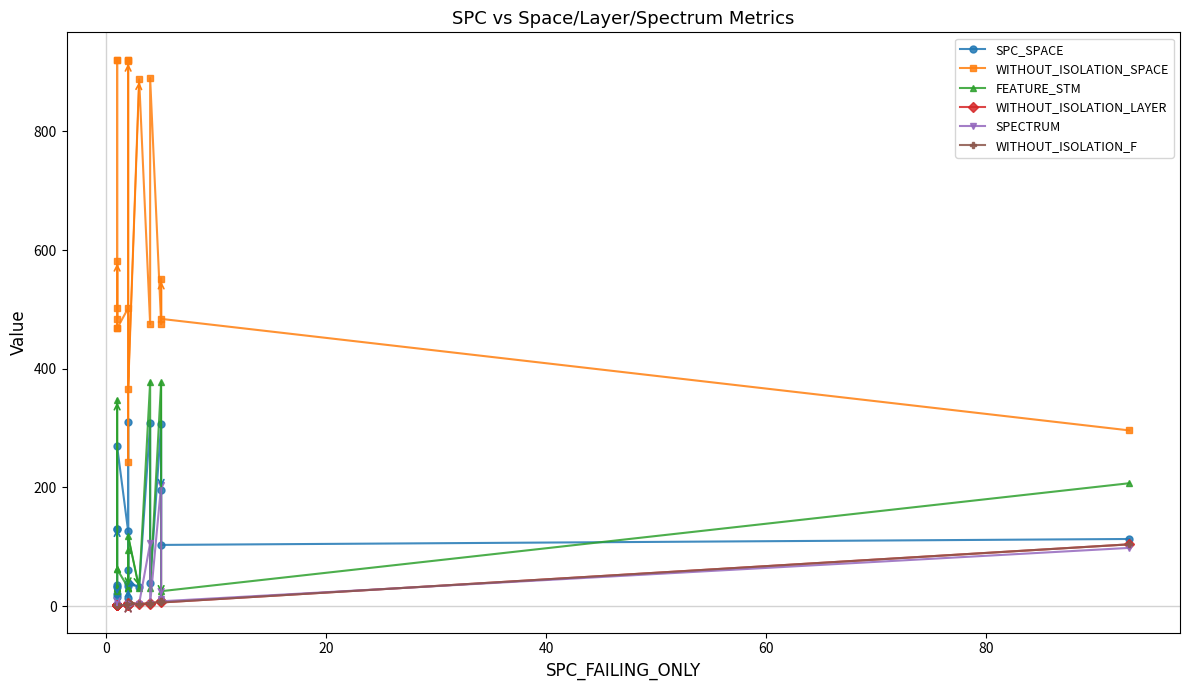

List the series in order of their peak value, lowest first.

WITHOUT_ISOLATION_LAYER, WITHOUT_ISOLATION_F, SPECTRUM, SPC_SPACE, FEATURE_STM, WITHOUT_ISOLATION_SPACE